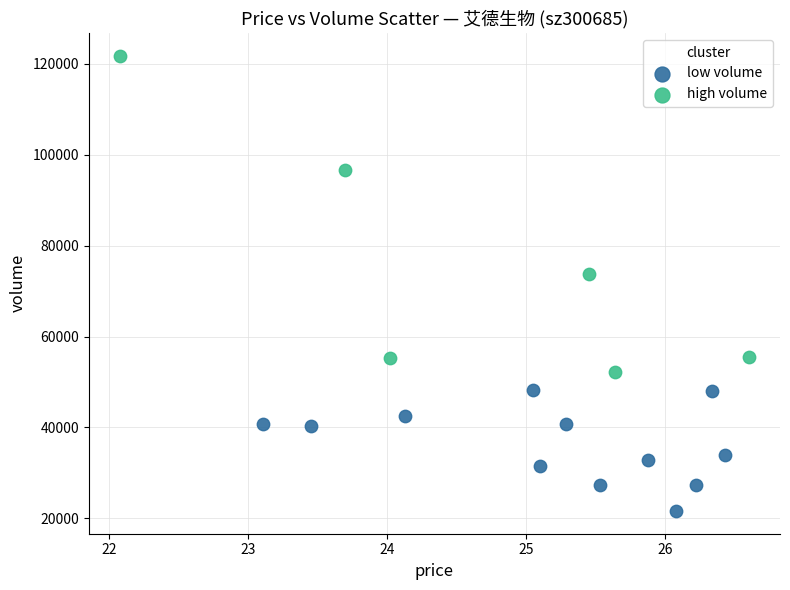

What are all the series names shown in the legend?

low volume, high volume